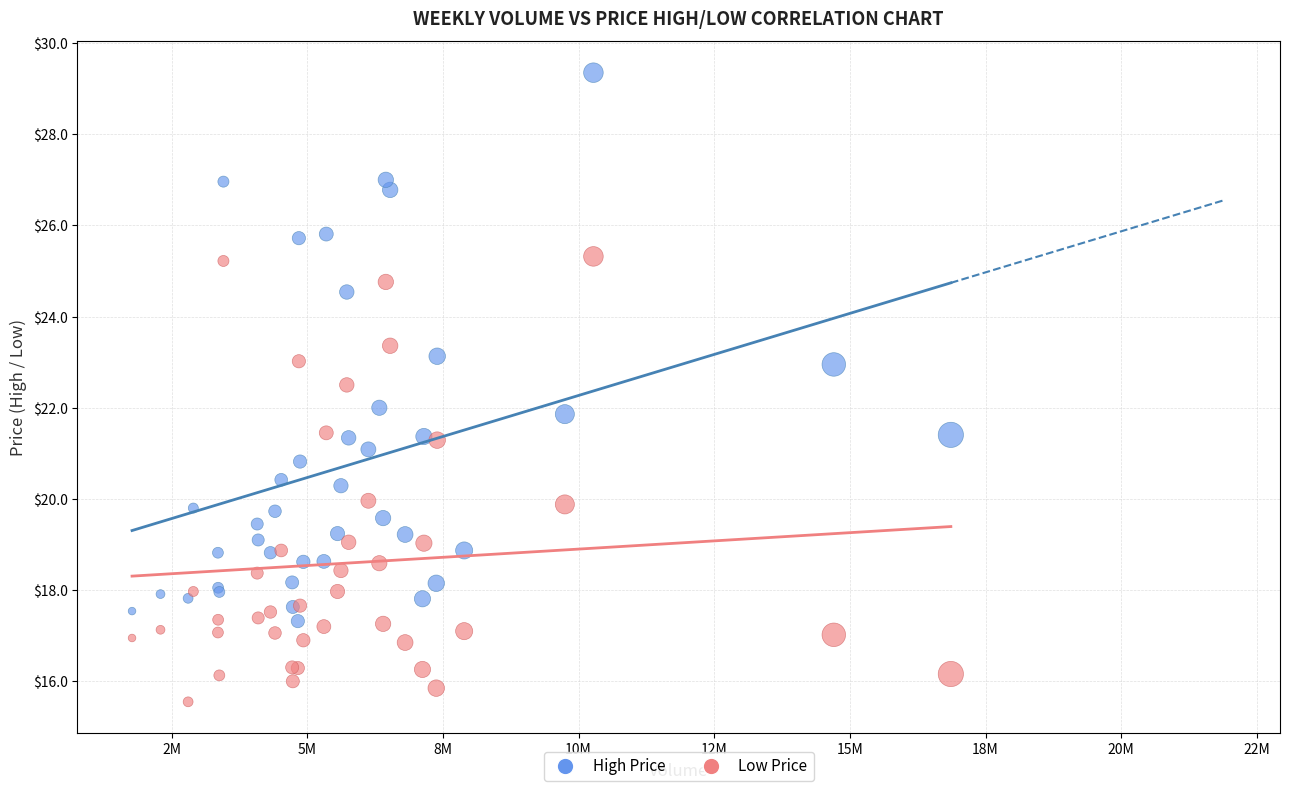

Which series contains the highest Y value?

High Price